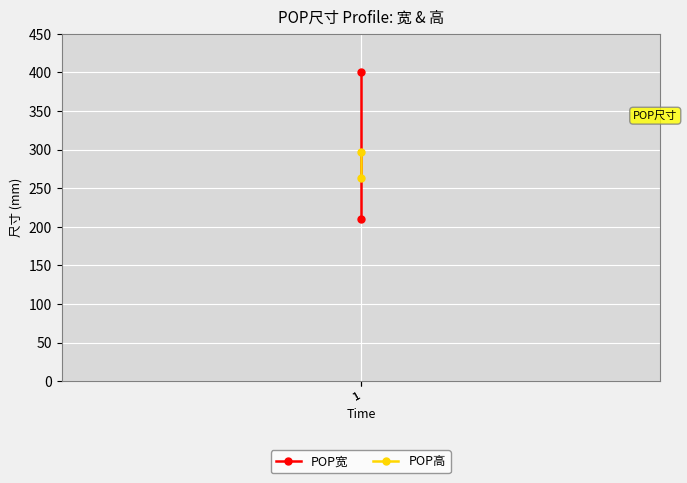

What is the minimum value shown in the chart?

210